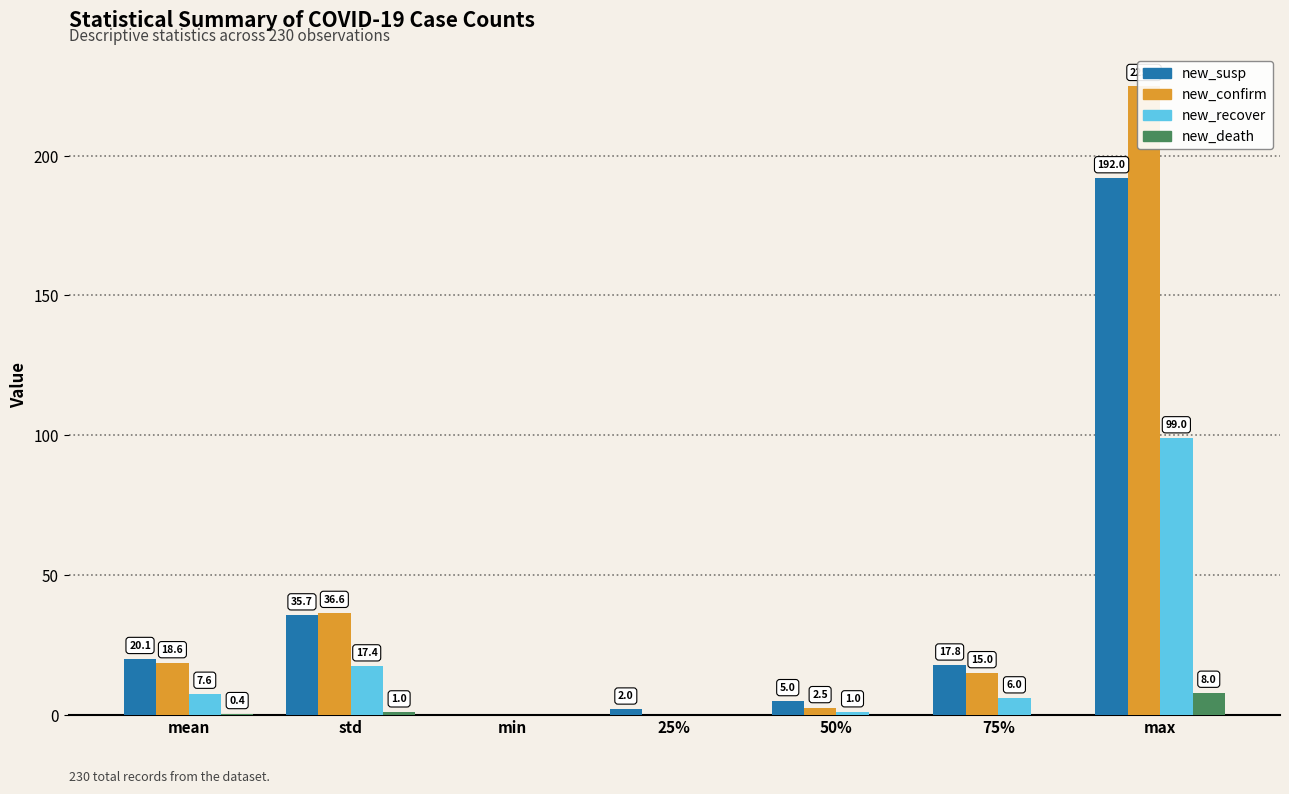

How many positive values does the new_death series have?

3